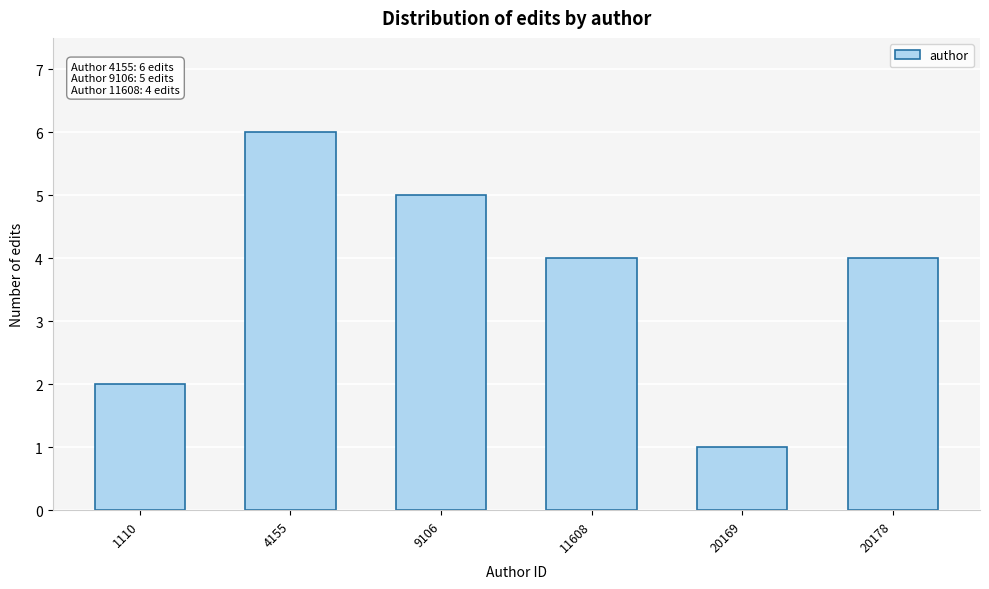

Reading left to right, extract all data points from this chart.

2	6	5	4	1	4